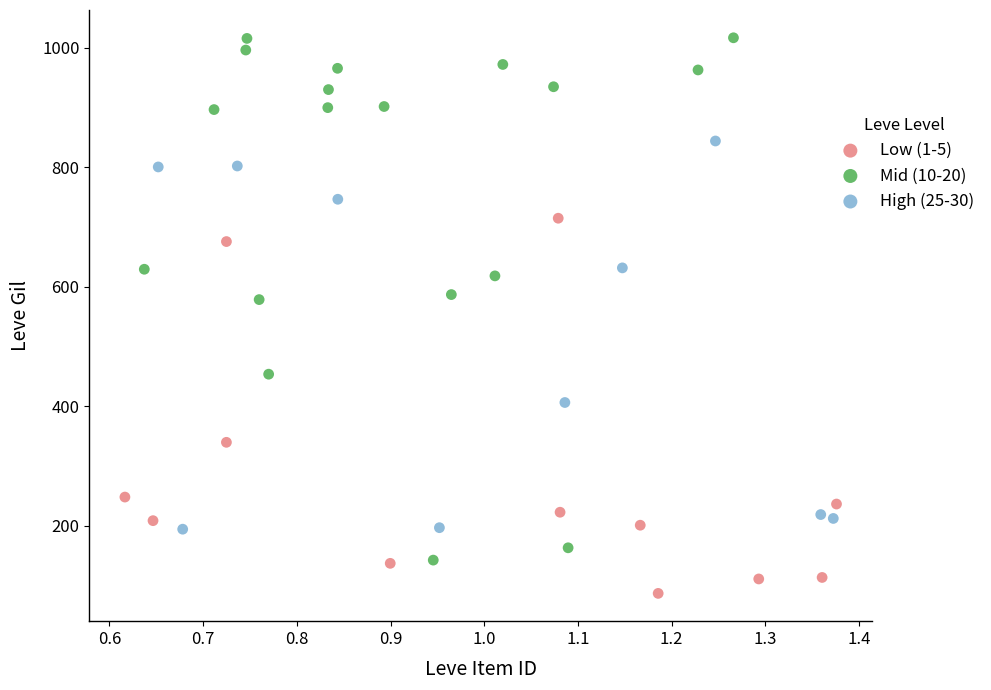

Which series reaches the maximum Y coordinate?

Mid (10-20)